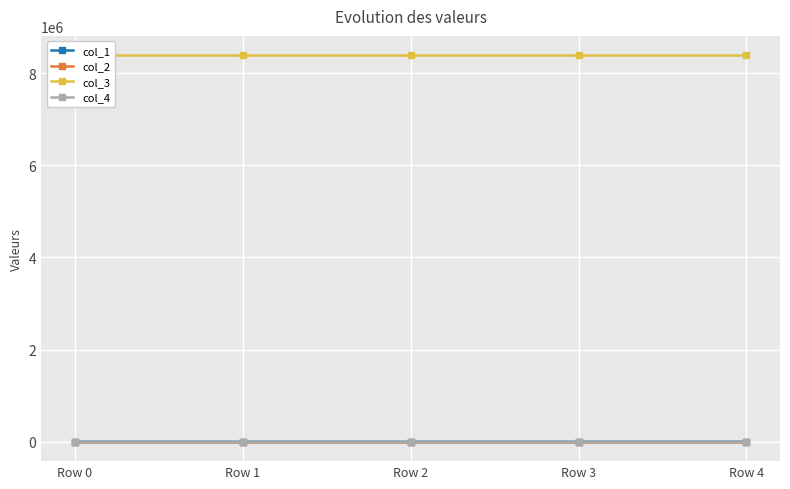

How many positive values does the col_2 series have?

2